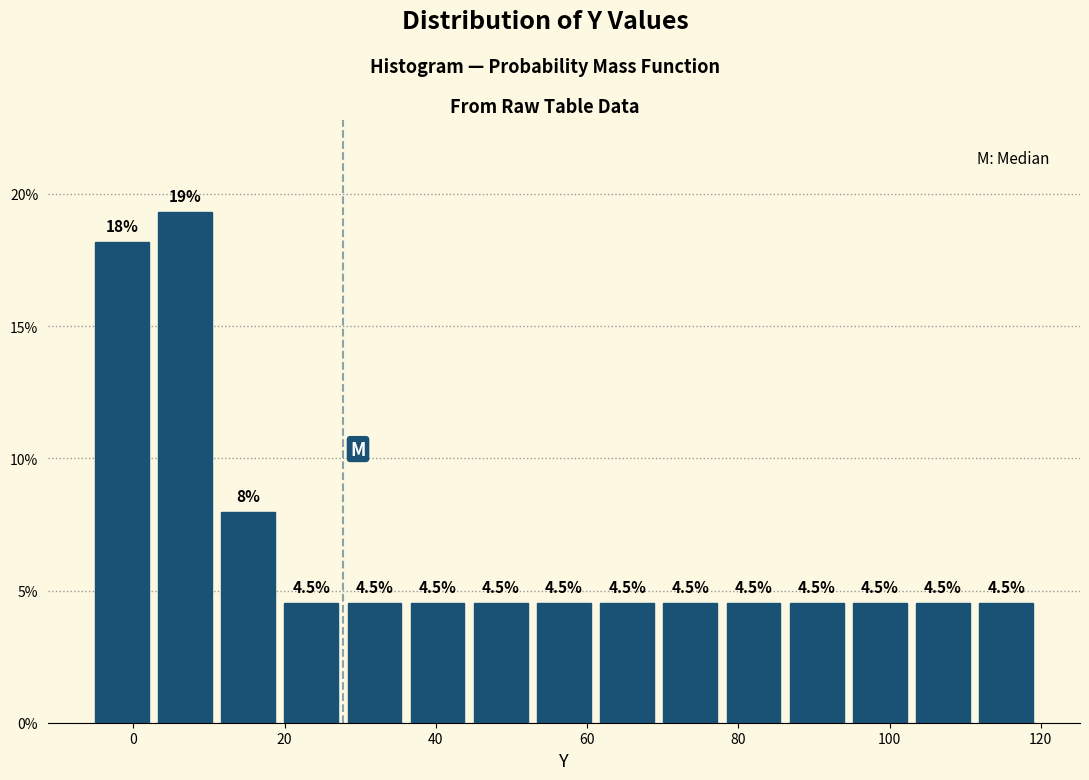

Which range on the x-axis has the tallest bar?

2 to 12